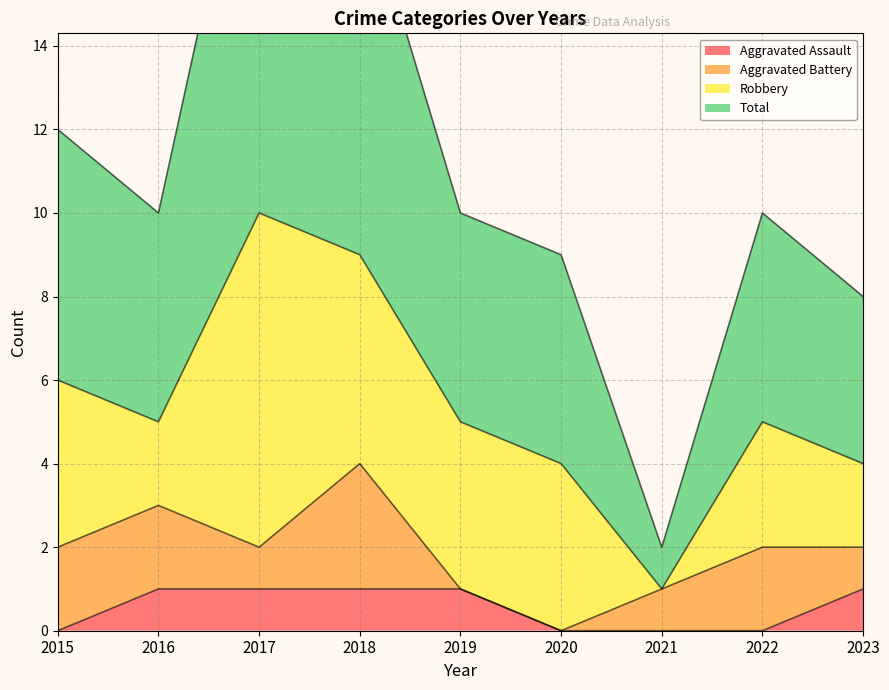

The Aggravated Assault series shows 2 at 2016. True or false?

False